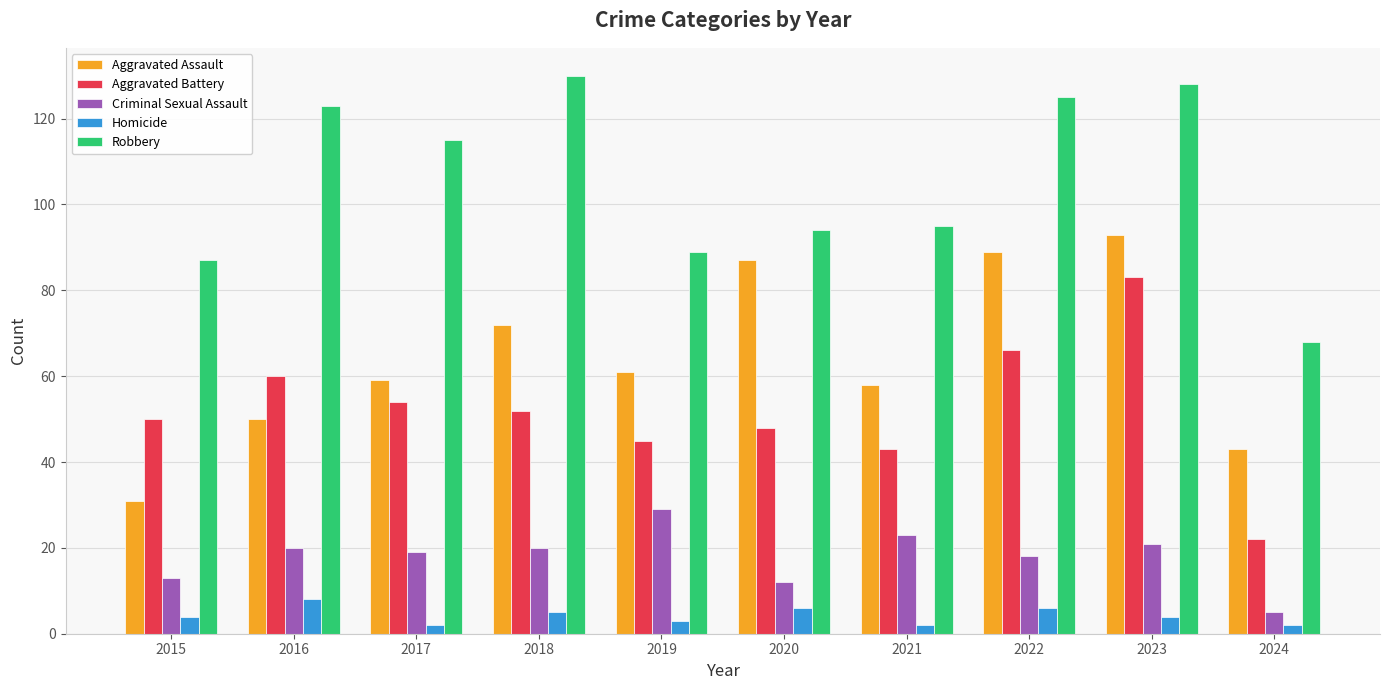

What is the difference between the second highest and second lowest values in the Homicide series?

4